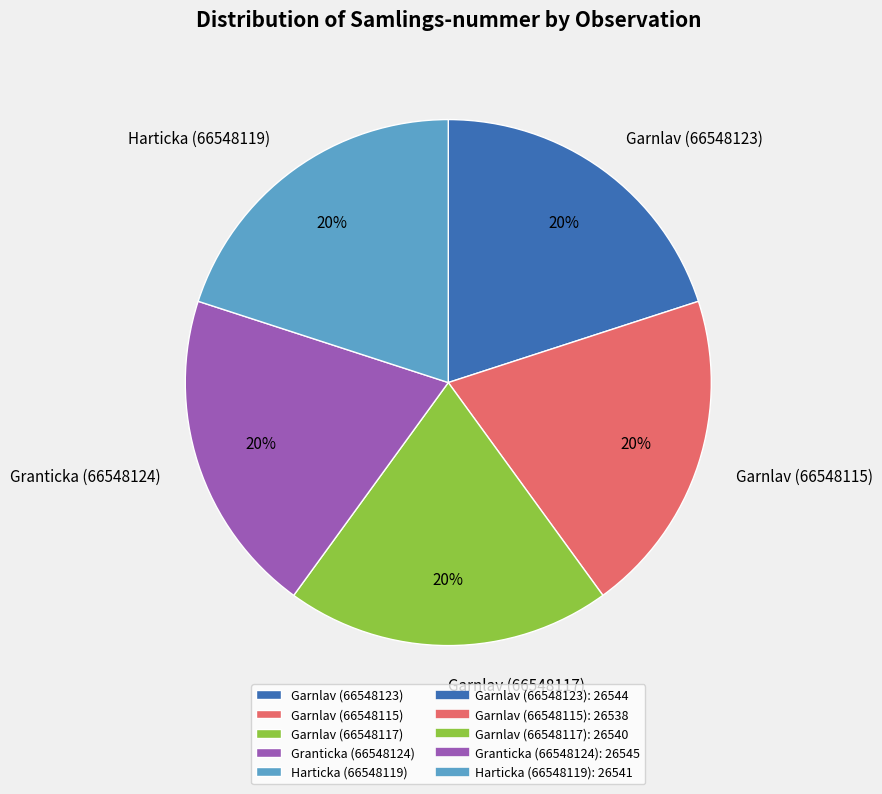

Approximately how many times larger is the value at Garnlav (66548117) compared to Garnlav (66548115)?

1.0